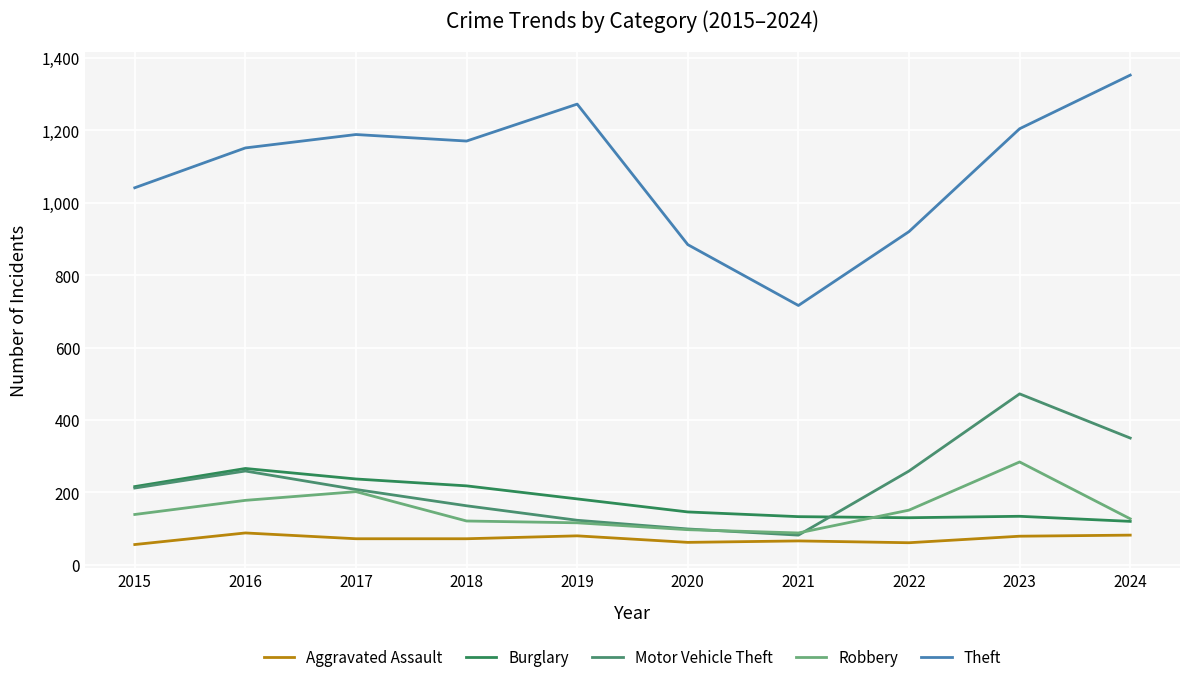

How many lines are shown in the chart?

5